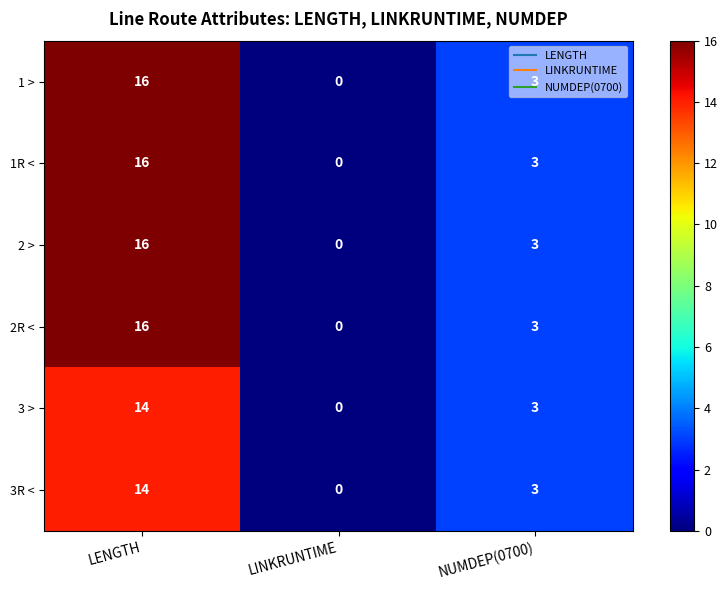

What is the greatest value displayed?

16